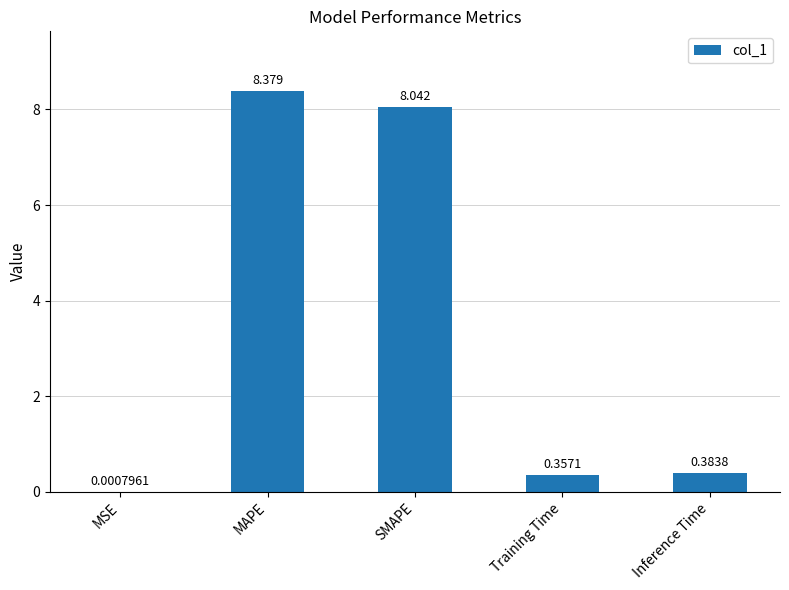

Which label corresponds to the largest value in the chart?

MAPE